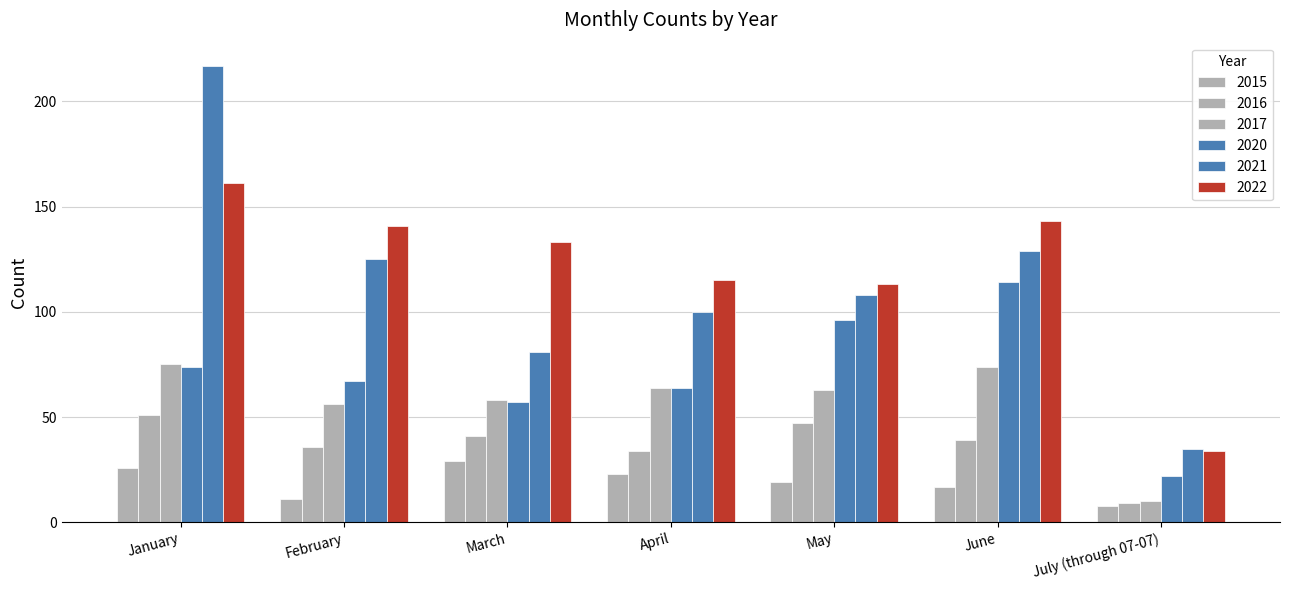

What is the average value of the 2017 series?

57